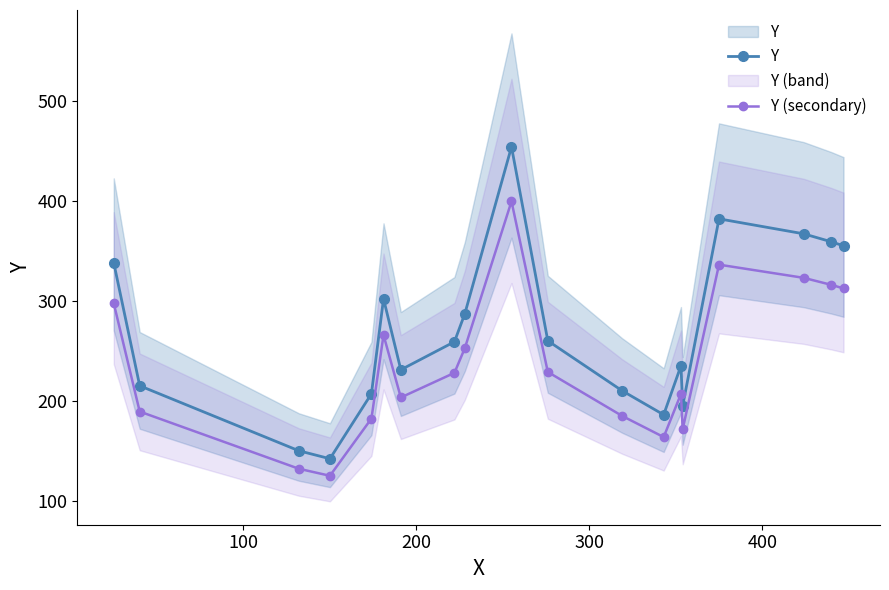

The value of Y (secondary) at 8 is 446.9. True or false?

False